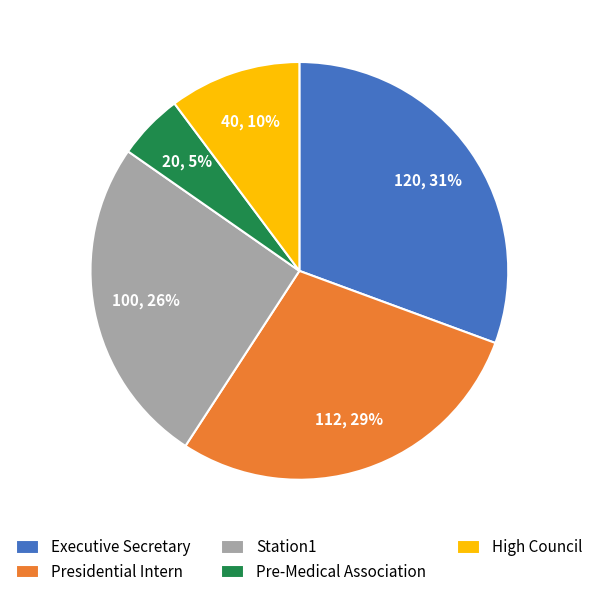

True or false: Executive Secretary accounts for 31% of the total.

True